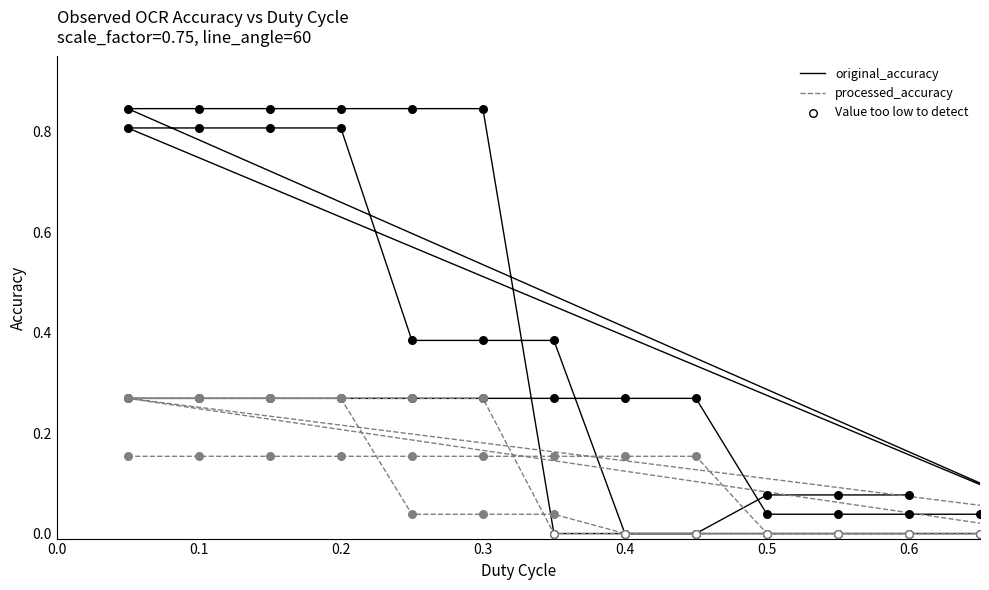

Which series contains the highest Y value?

original_accuracy